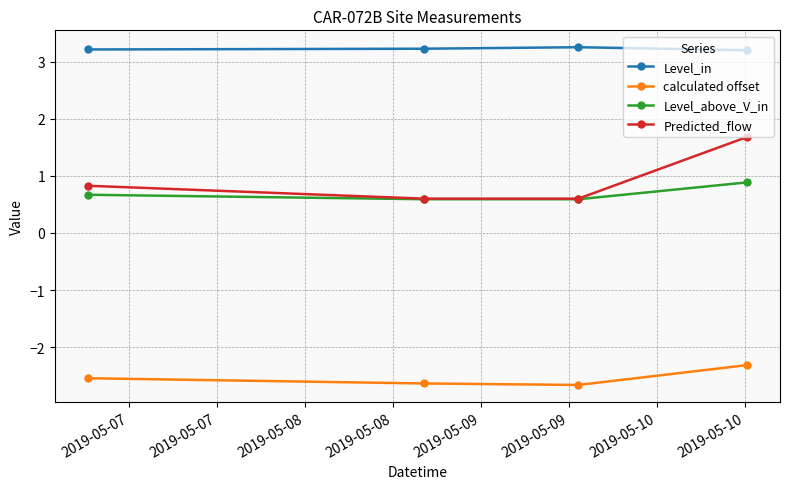

Does the chart have visible grid lines?

Yes